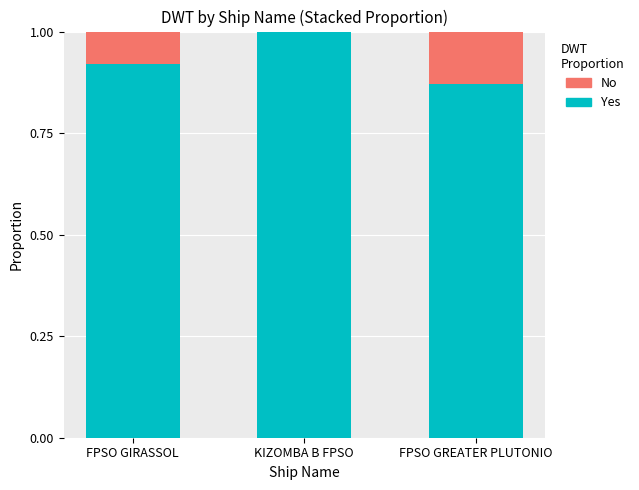

True or false: Yes has a value of 0.3 at FPSO GREATER PLUTONIO.

False